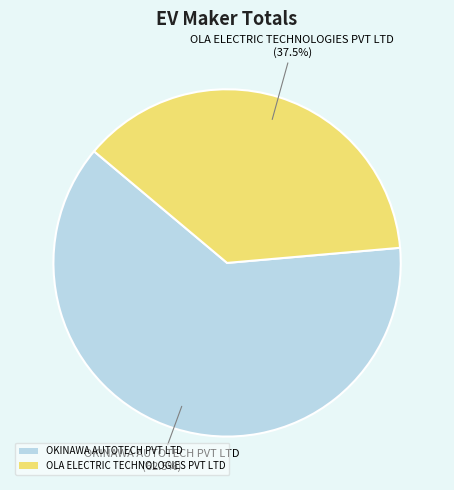

How many segments does this pie chart have?

2